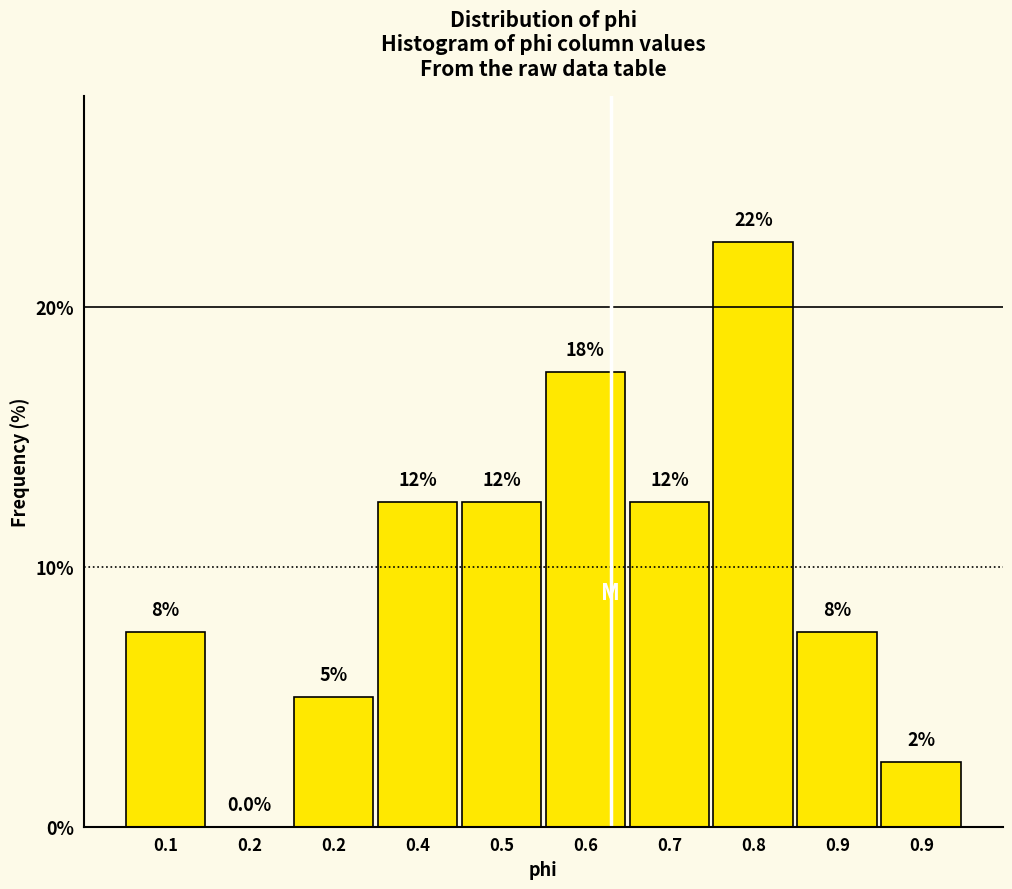

Are the bars horizontal?

No